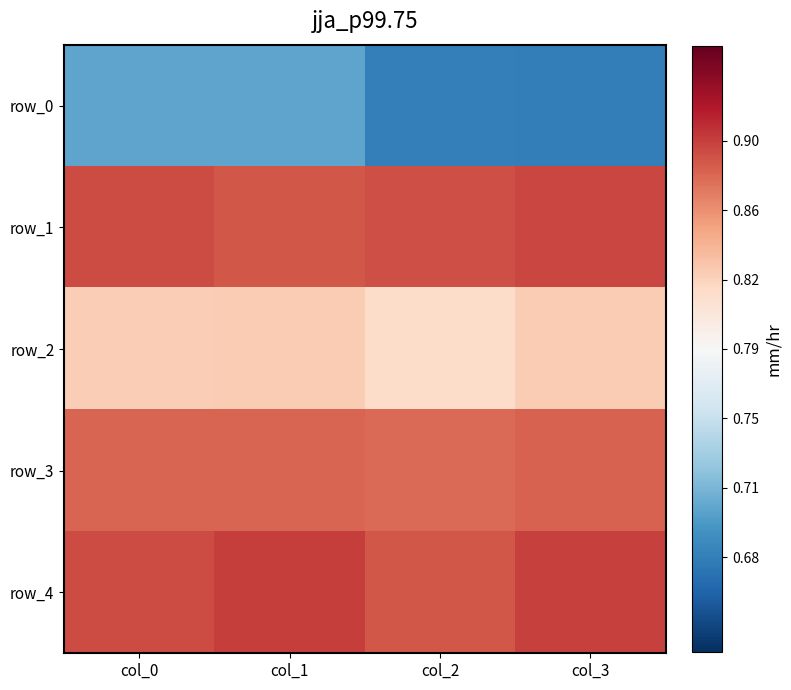

The row_3 series shows 0.5 at col_1. True or false?

False